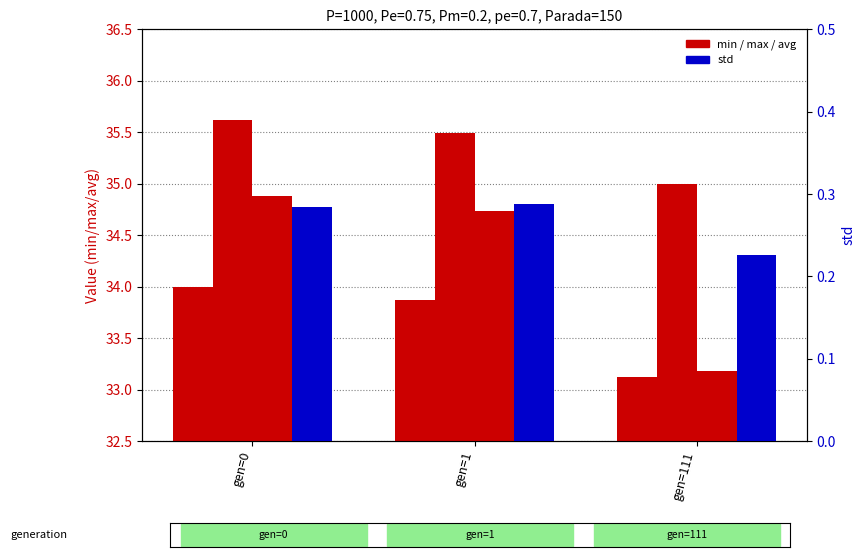

Reading left to right, what are all the values shown in this chart?

min: 34.0	33.9	33.1
max: 35.6	35.5	35.0
avg: 34.9	34.7	33.2
std: 0.3	0.3	0.2